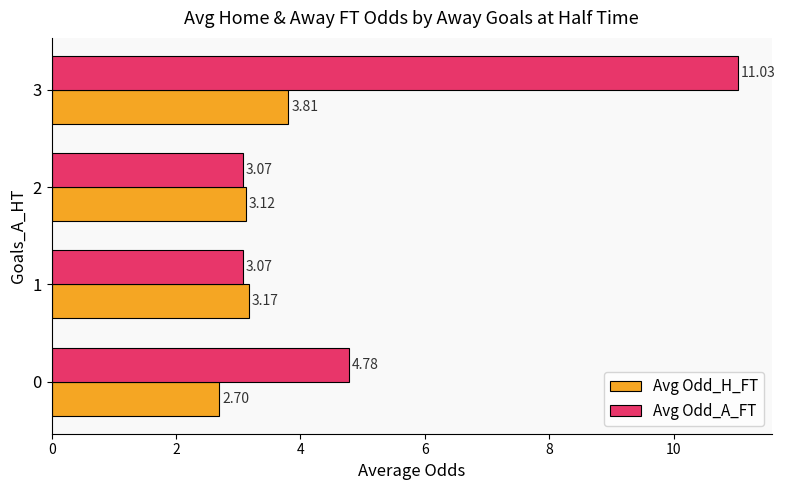

What is the minimum value shown in the chart?

2.7